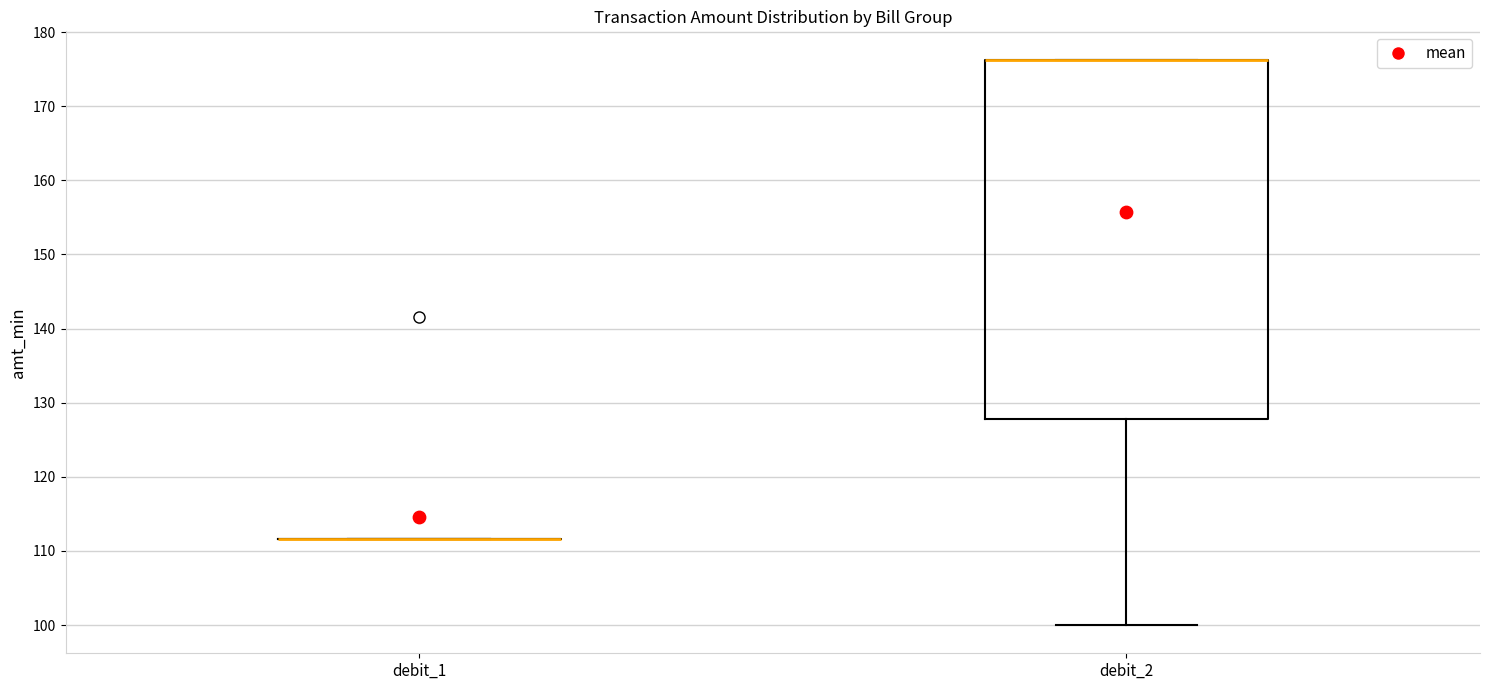

Reading left to right, read every box against the y-axis: the position of its median line, the range the box covers, and the ends of its whiskers. The values are not printed on the chart, so give them approximately, as read against the axis.

debit_1: box collapsed to a line at 112, whiskers 112 to 112
debit_2: median 176 (drawn on the box's upper edge), box 128 to 176, whiskers 100 to 176